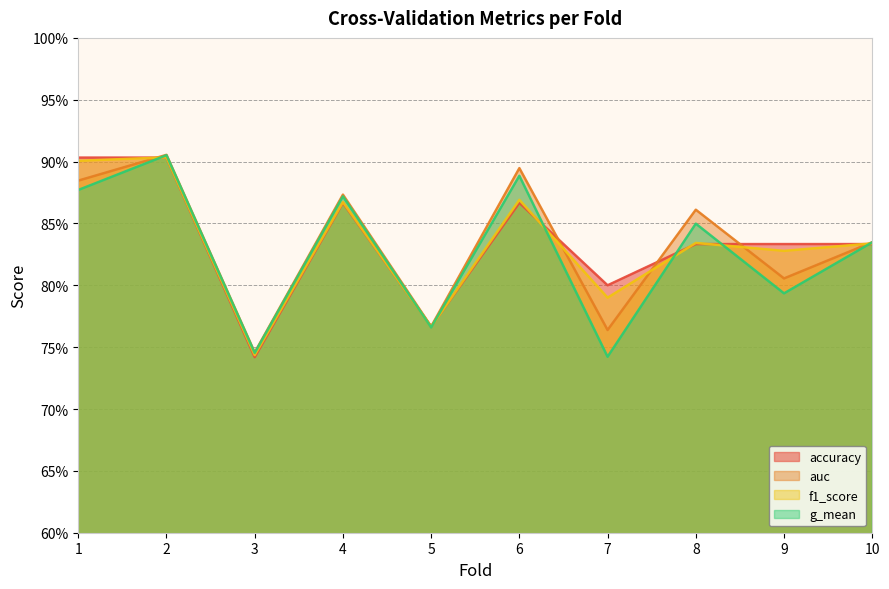

True or false: auc has more than 0 points higher than both neighbors.

True